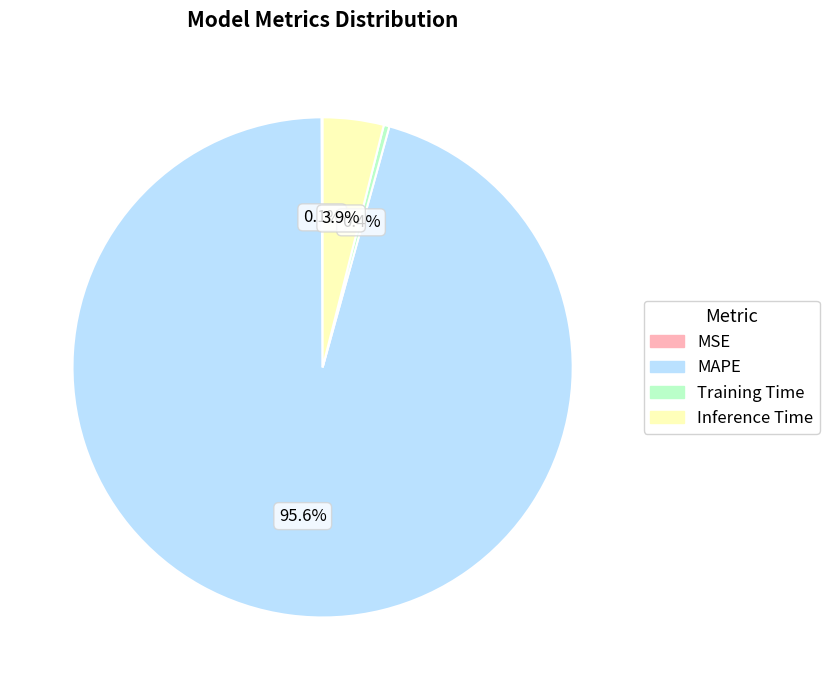

Which category accounts for the majority?

MAPE